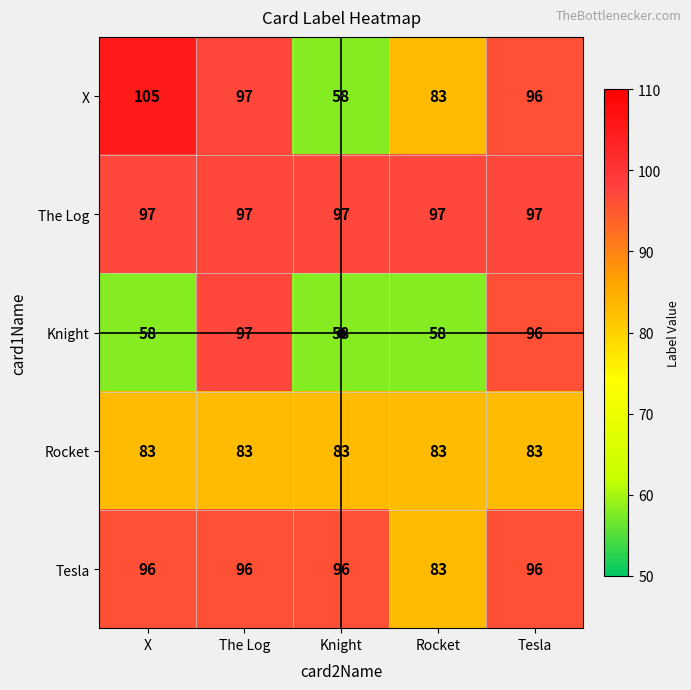

Rank the categories by X value from highest to lowest.

X, The Log, Tesla, Rocket, Knight